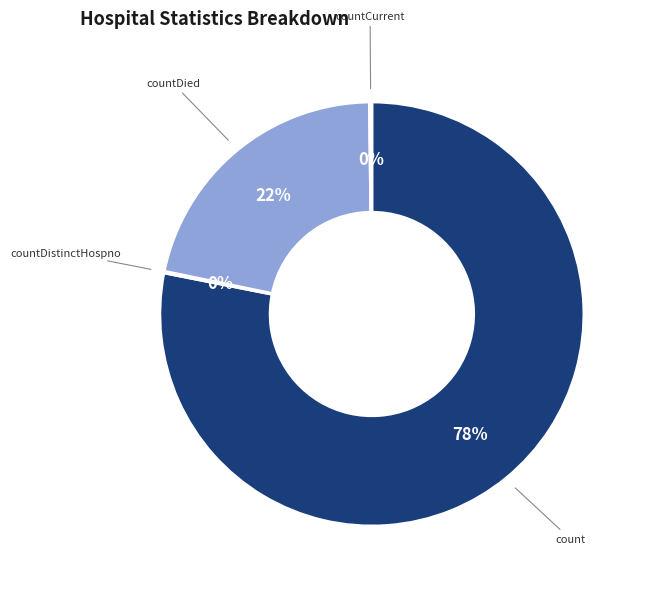

Which slice is the largest?

count